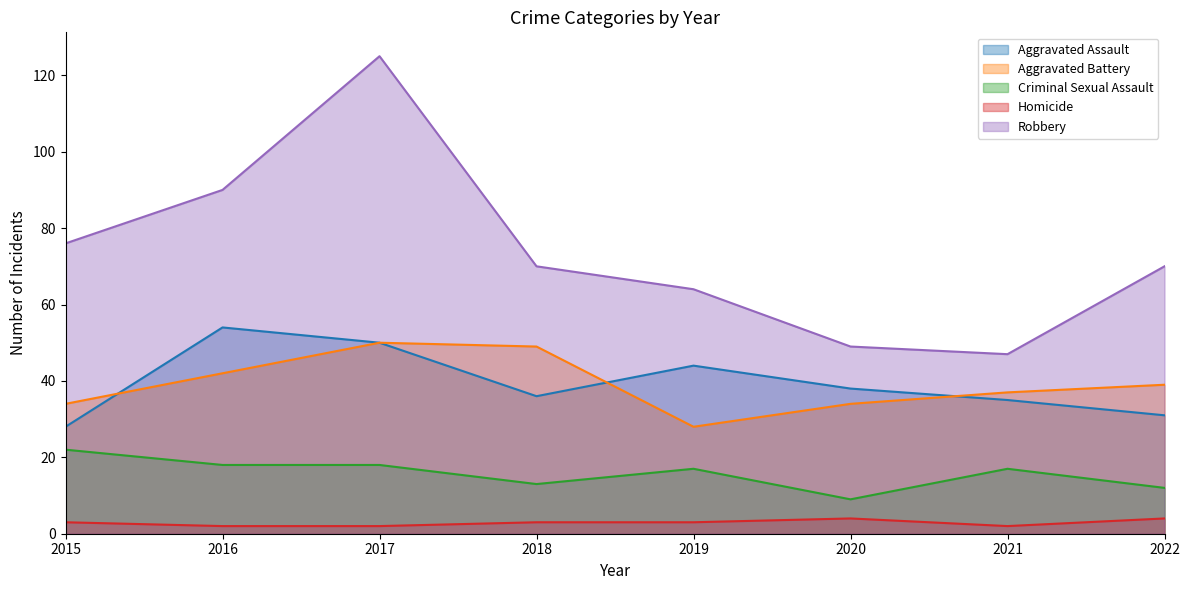

Rank the series by their maximum value, from lowest to highest.

Homicide, Criminal Sexual Assault, Aggravated Battery, Aggravated Assault, Robbery